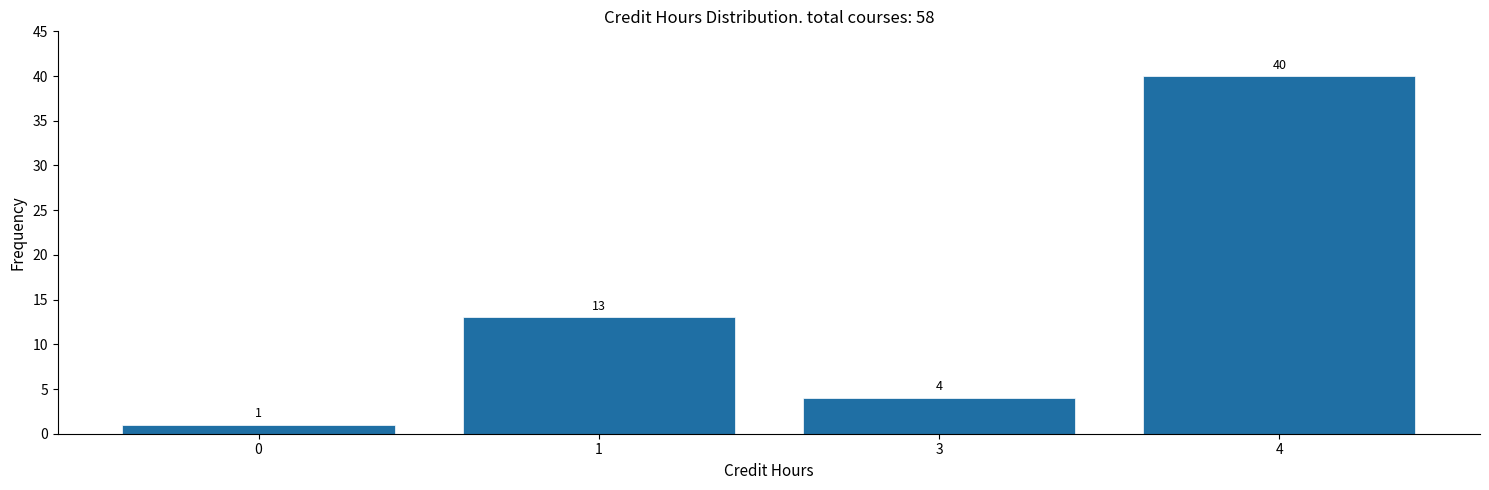

Reading left to right, extract all data points from this chart.

1	13	4	40